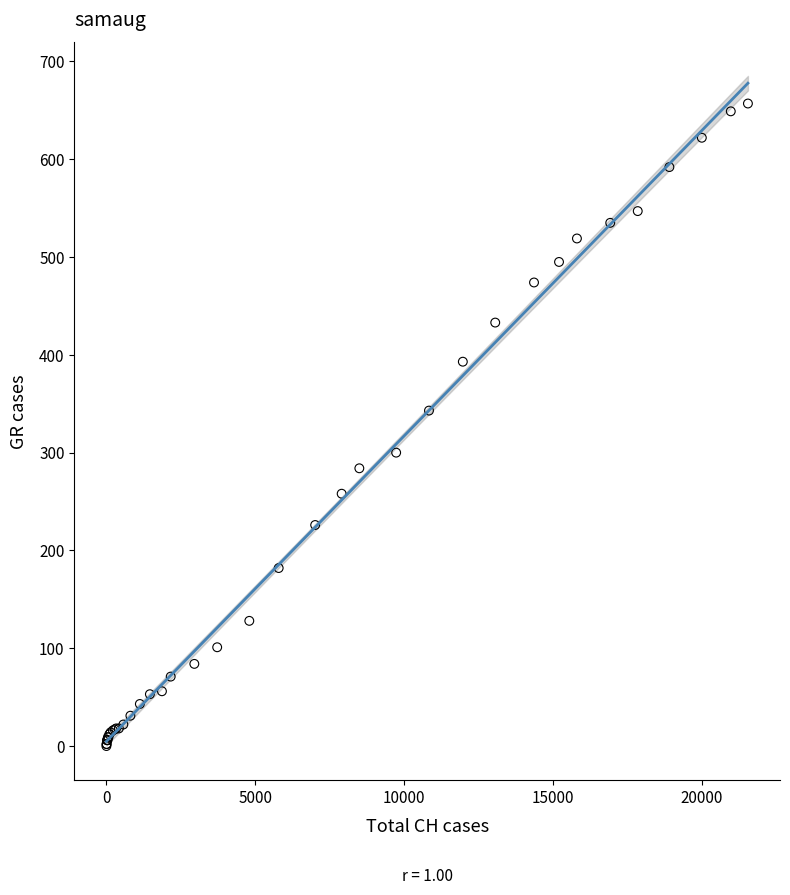

What Y value in the scatter plot is closest to 328?

343